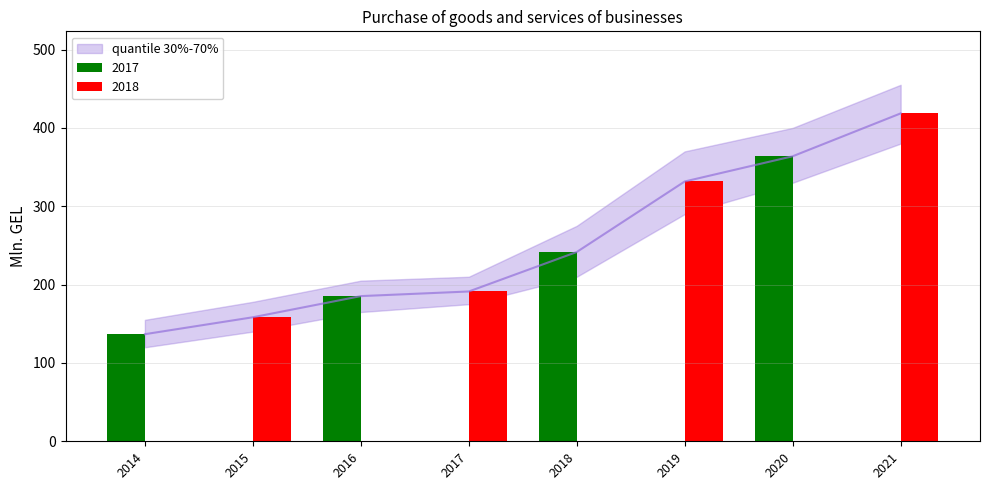

Reading left to right, what are all the values shown in this chart?

136.7	158.3	185.3	191.2	241.6	331.6	363.8	418.5